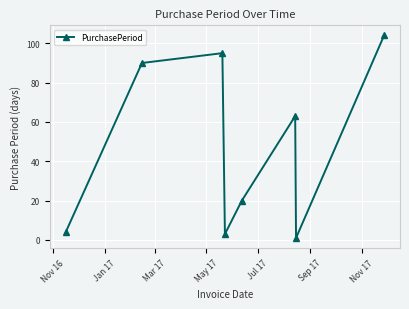

What is the value of the 6th point from the left?

63